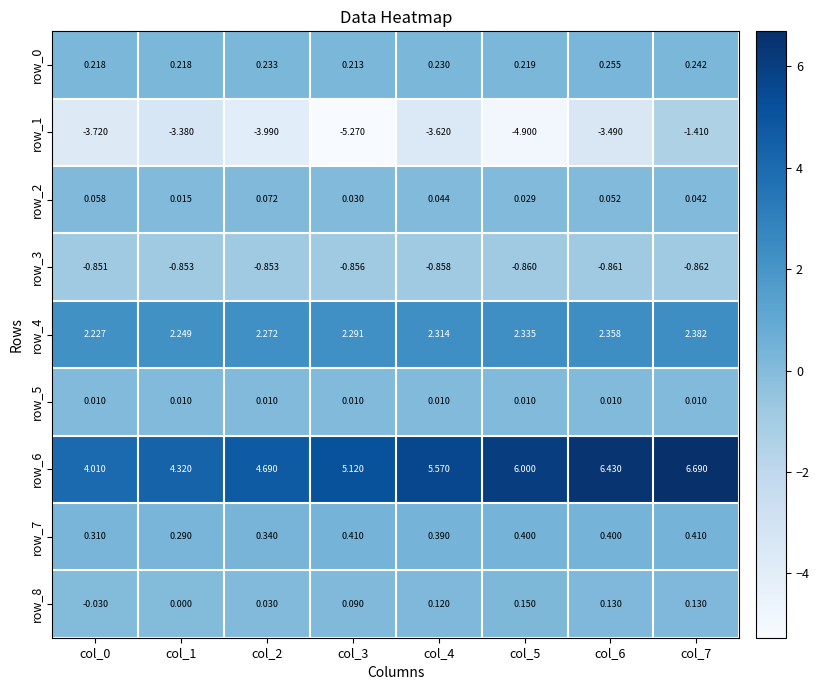

What is the spread (max minus min) of values at col_2?

8.7